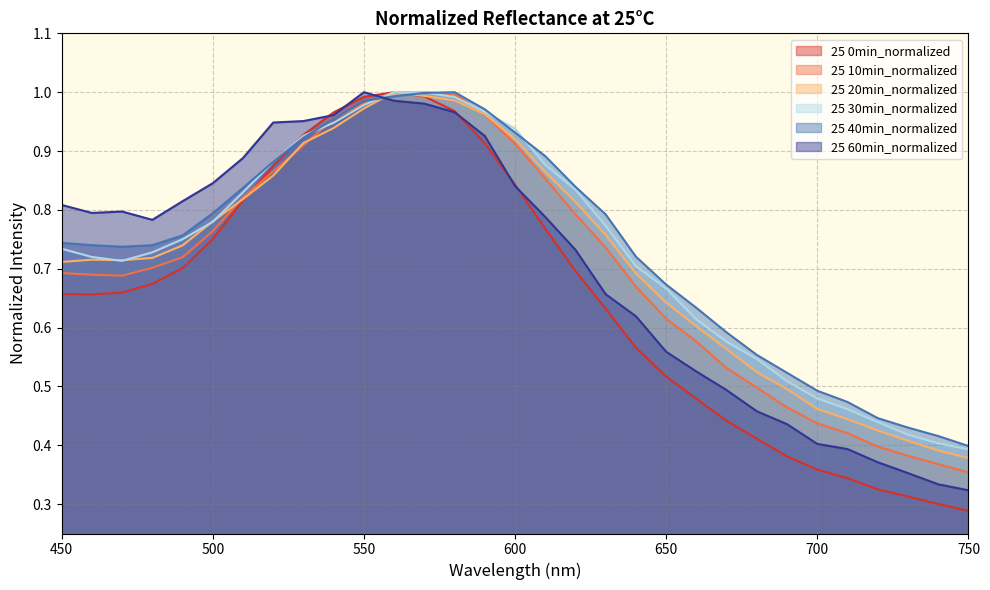

The value of 25 40min_normalized at 670 is 1.0. True or false?

False